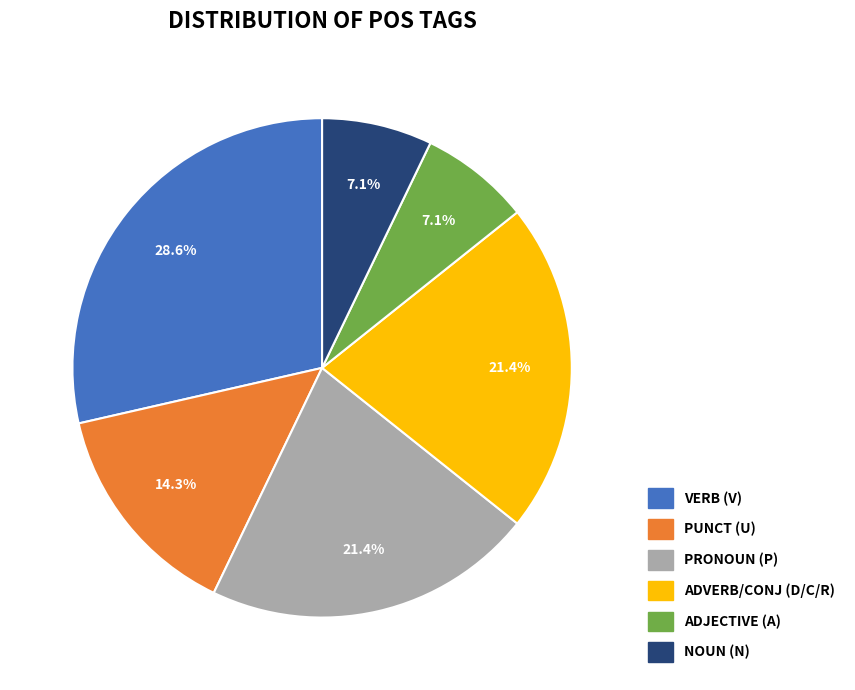

Is there a majority slice in this chart?

No